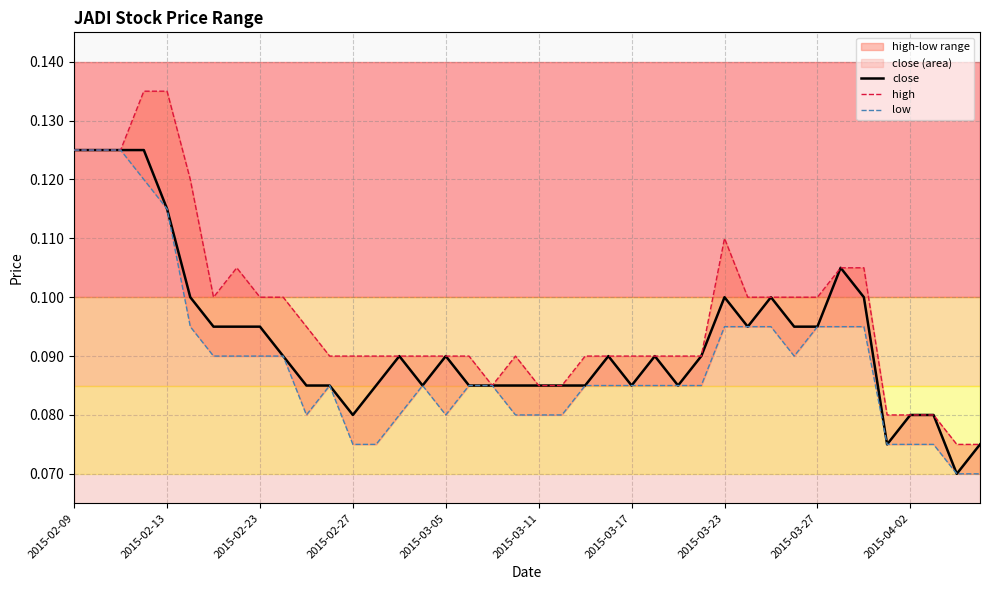

At 2015-03-11, list the series in order from largest to smallest.

close, high, low